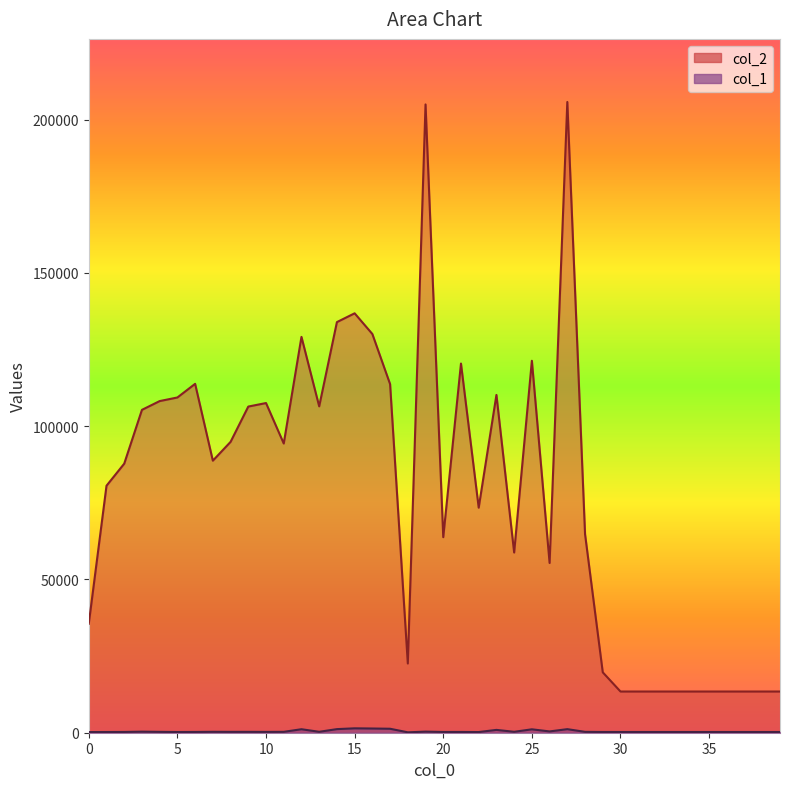

Reading left to right, list all the values displayed in this chart.

col_2: 0=35552	1=80566	2=87765	3=105316	4=108175	5=109351	6=113801	7=88739	8=94868	9=106387	10=107536	11=94334	12=129116	13=106454	14=133938	15=136805	16=130054	17=113713	18=22579	19=204939	20=63783	21=120414	22=73408	23=110180	24=58781	25=121325	26=55365	27=205741	28=64781	29=19699	30=13440	31=13440	32=13440	33=13440	34=13440	35=13440	36=13440	37=13440	38=13440	39=13440
col_1: 0=216	1=233	2=253	3=346	4=284	5=233	6=254	7=299	8=280	9=285	10=268	11=291	12=1138	13=302	14=1174	15=1434	16=1374	17=1295	18=133	19=357	20=247	21=254	22=220	23=923	24=302	25=1111	26=424	27=1162	28=284	29=243	30=240	31=240	32=240	33=240	34=240	35=240	36=240	37=240	38=240	39=240